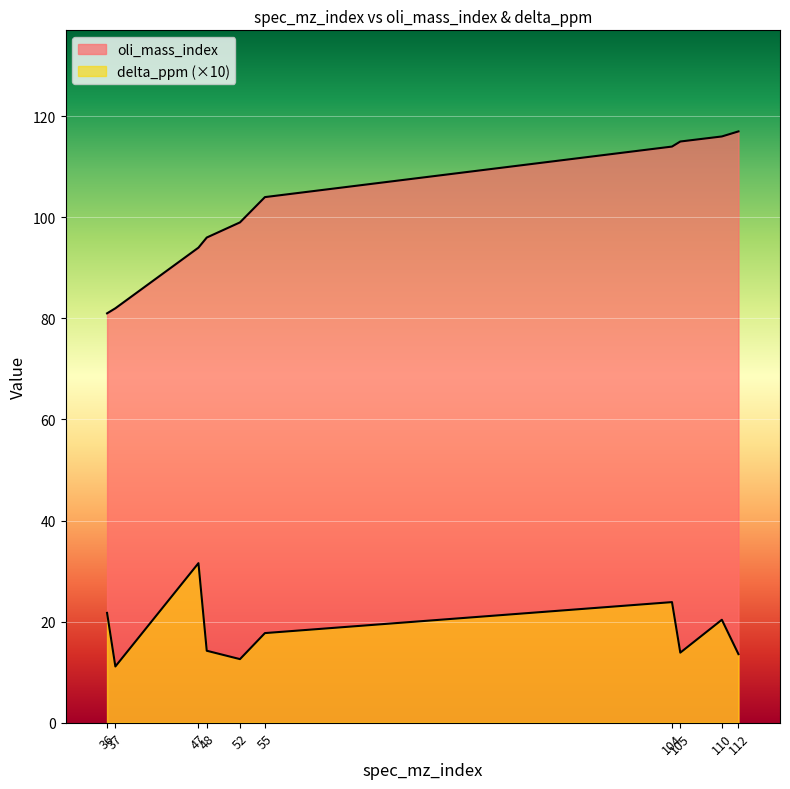

Rank the series by their maximum value, from highest to lowest.

oli_mass_index, delta_ppm